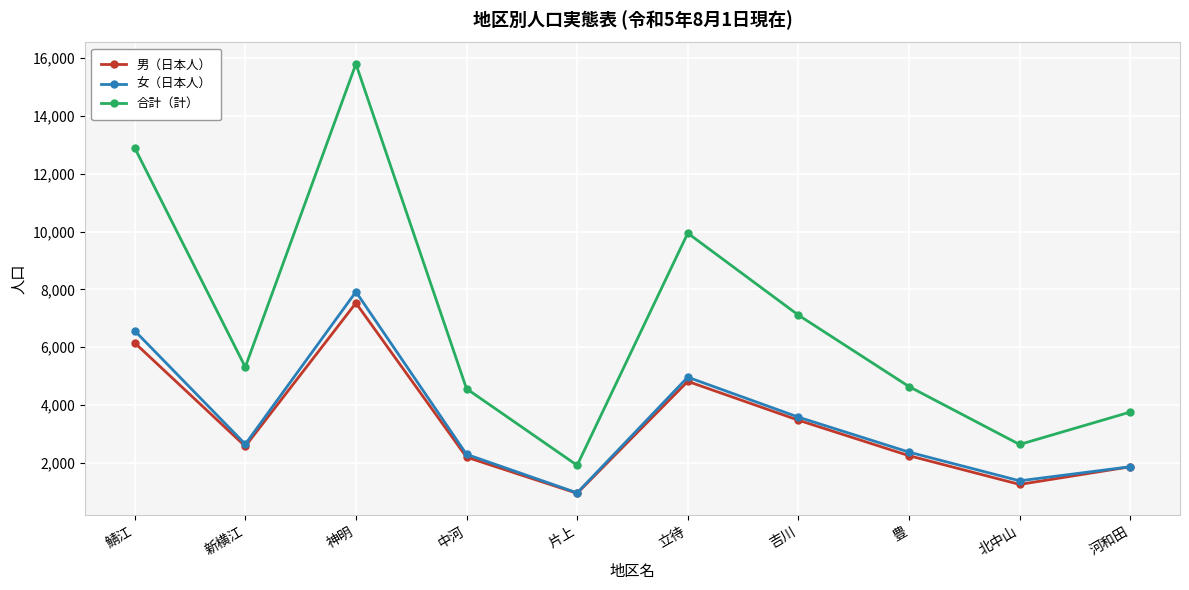

What is the difference between the 女（日本人） values at 河和田 and 中河?

429